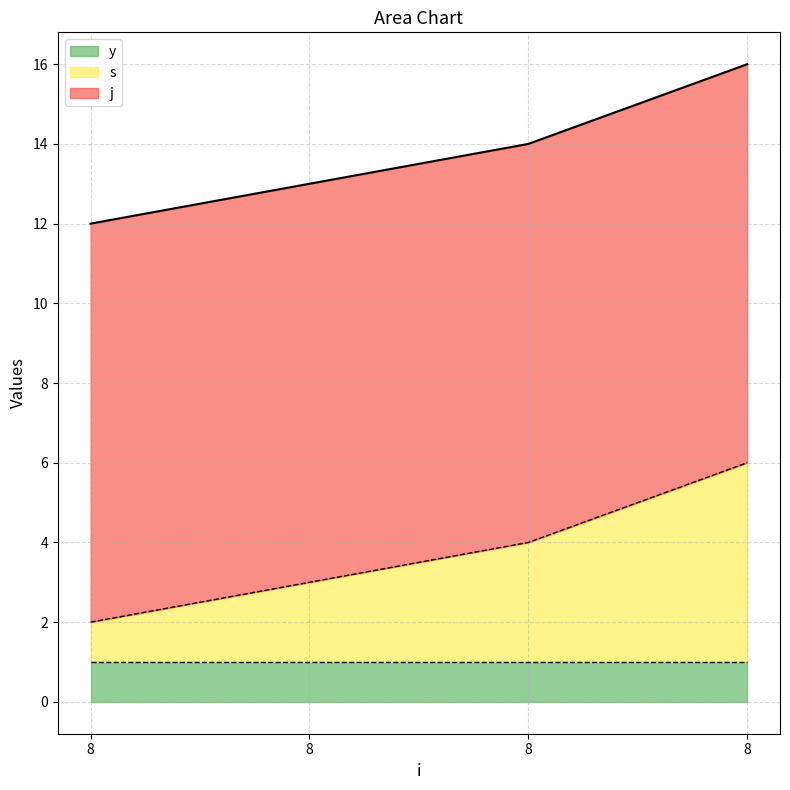

At which category is the sum across all series the highest?

8